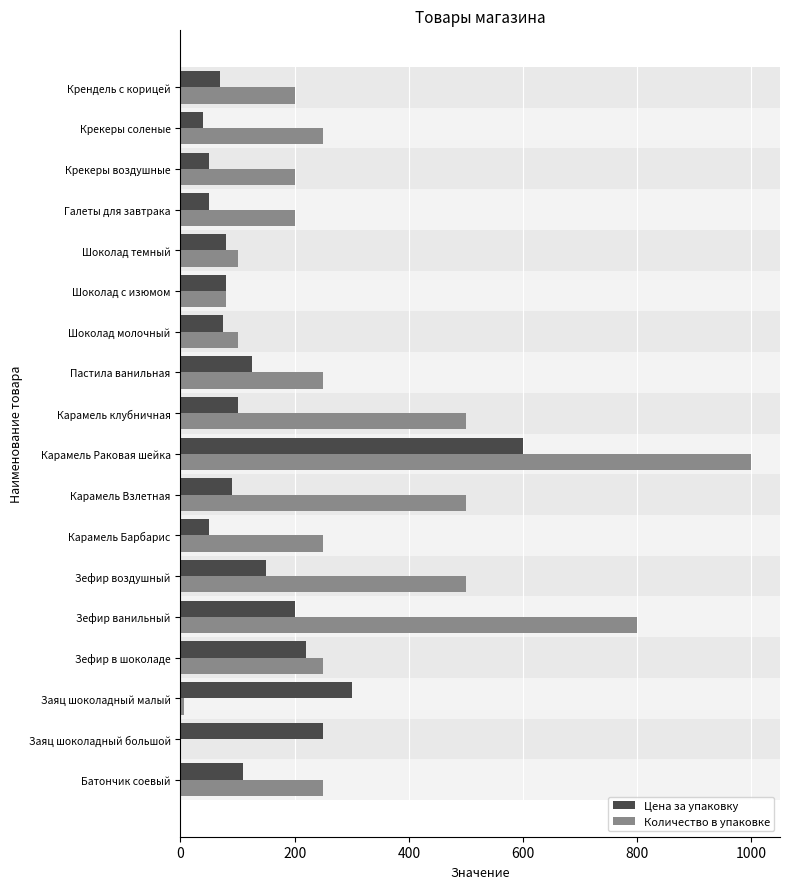

How many data points does each series have?

18